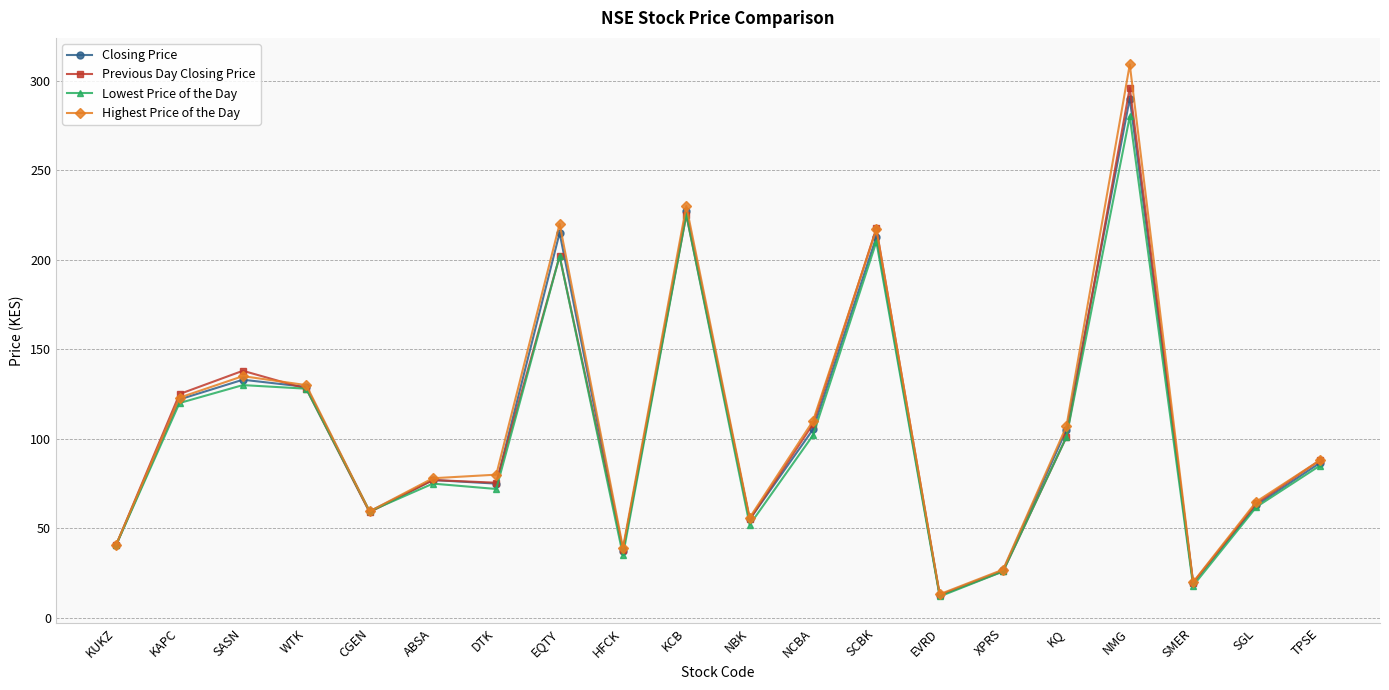

What is the total value across all series at NMG?

1175.0